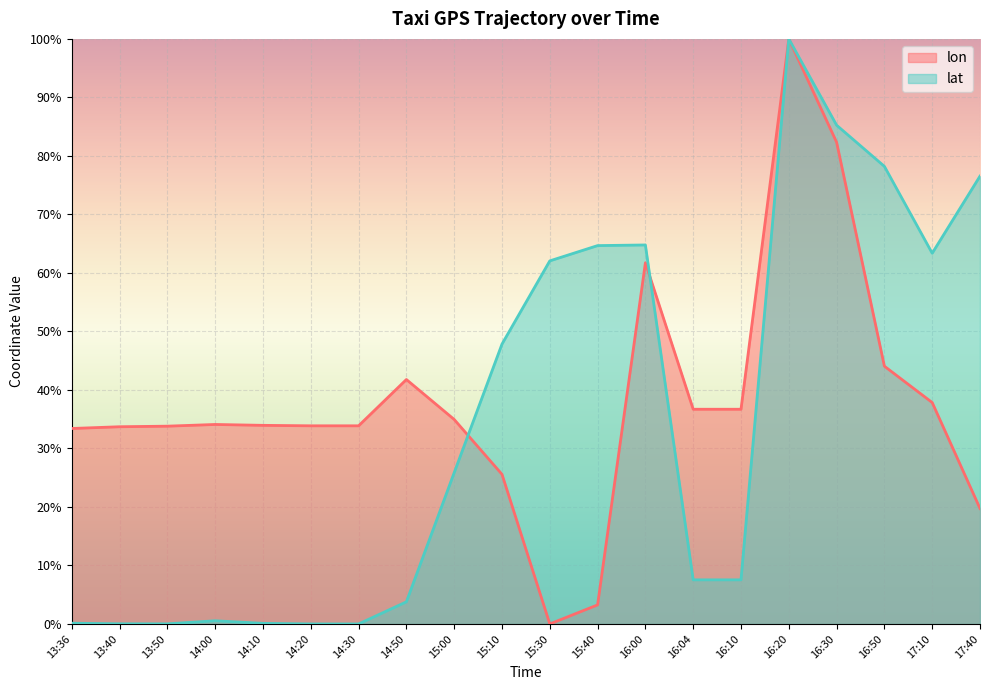

Which series changed the most between 14:00 and 14:50?

lon